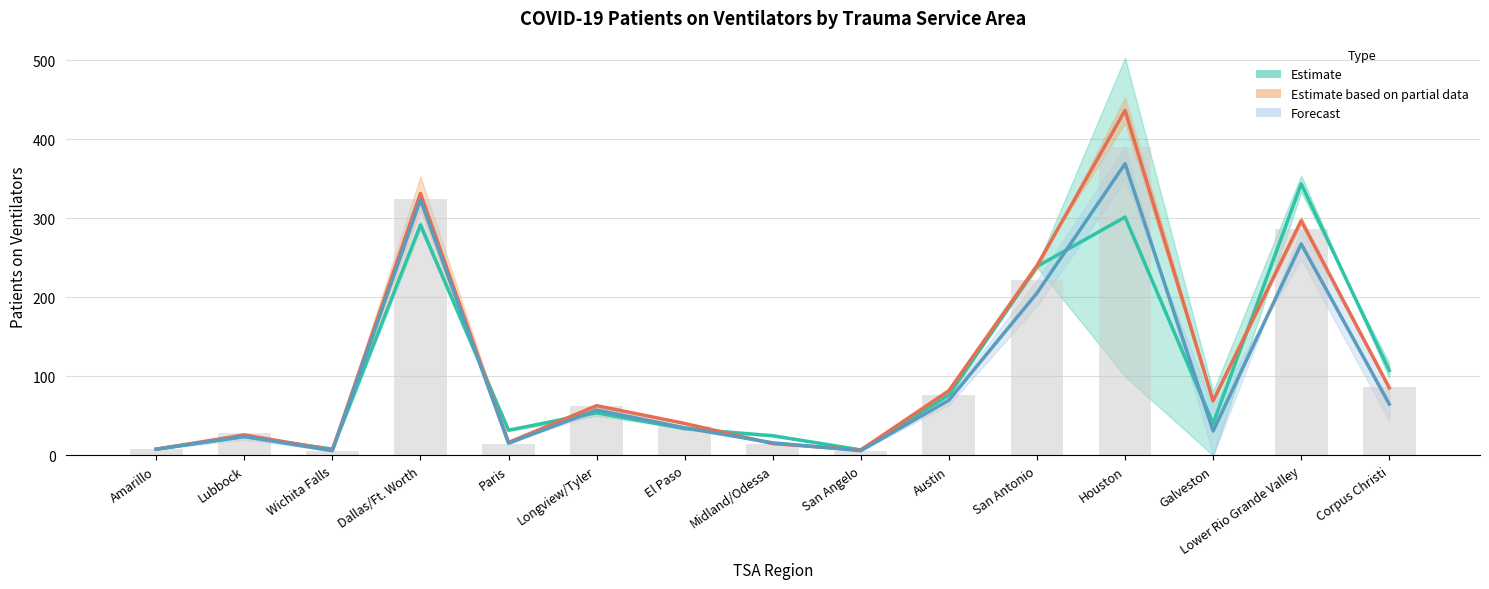

The Estimate based on partial data series shows 63.0 at Longview/Tyler. True or false?

True